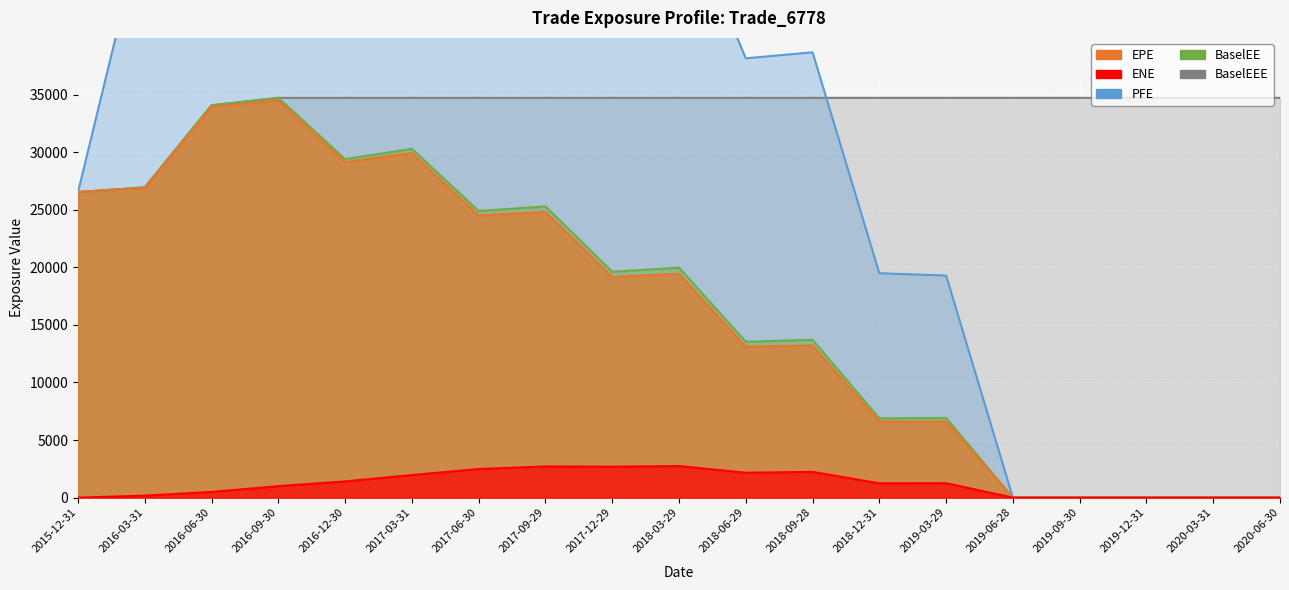

Reading left to right, what are all the values shown in this chart?

EPE: 26532.9	26892.4	33938.9	34500.4	29133.3	29922.7	24511.5	24814.6	19175.6	19436.5	13107.9	13209.5	6601.8	6602.1	0.0	0.0	0.0	0.0	0.0
ENE: 0.0	170.6	492.8	997.7	1409.3	1958.8	2486.6	2708.1	2687.1	2740.1	2160.0	2235.1	1245.7	1251.2	0.0	0.0	0.0	0.0	0.0
PFE: 26532.9	50360.2	68019.3	74331.1	67685.7	72581.7	61882.2	62530.2	51150.4	52112.3	38148.1	38669.2	19483.8	19285.6	0.0	0.0	0.0	0.0	0.0
BaselEE: 26532.9	26944.8	34071.1	34716.0	29394.8	30285.4	24894.9	25290.9	19612.1	19971.7	13534.6	13705.3	6883.7	6919.2	0.0	0.0	0.0	0.0	0.0
BaselEEE: 26532.9	26944.8	34071.1	34716.0	34716.0	34716.0	34716.0	34716.0	34716.0	34716.0	34716.0	34716.0	34716.0	34716.0	34716.0	34716.0	34716.0	34716.0	34716.0